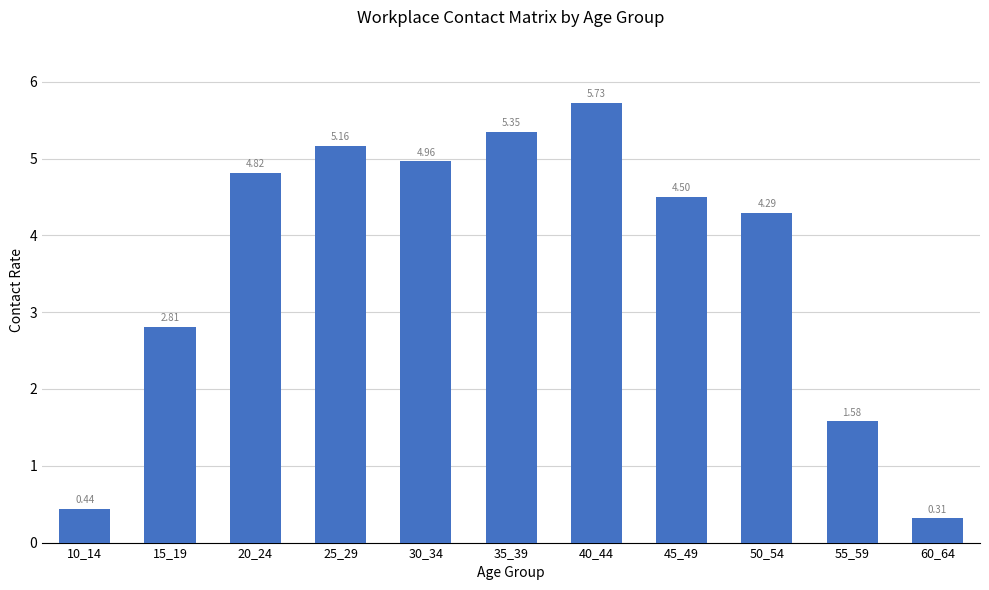

List the labels in order of value, smallest first.

60_64, 10_14, 55_59, 15_19, 50_54, 45_49, 20_24, 30_34, 25_29, 35_39, 40_44